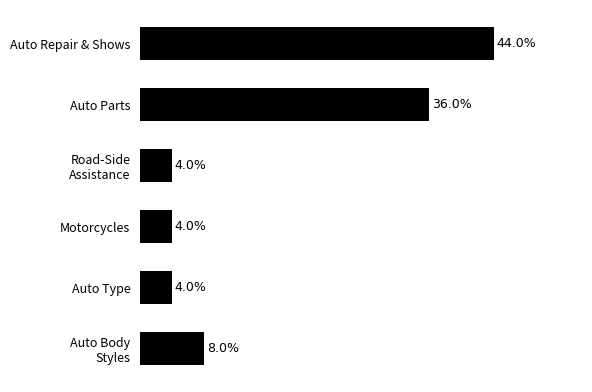

At which category does the chart reach its peak across all series?

Auto Repair & Shows